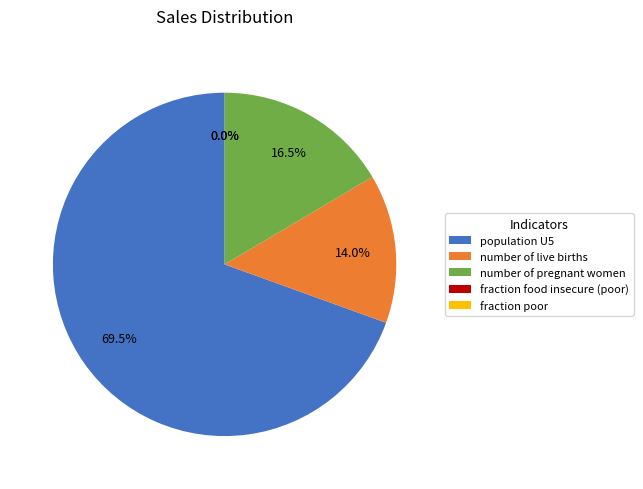

Which category has the biggest portion of the pie?

population U5